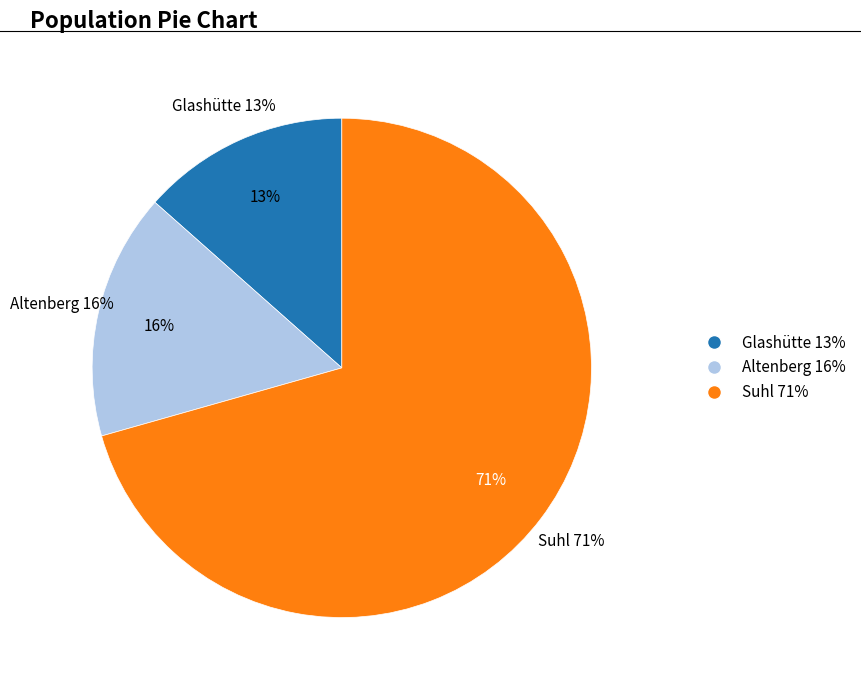

Count the number of slices in the pie.

3